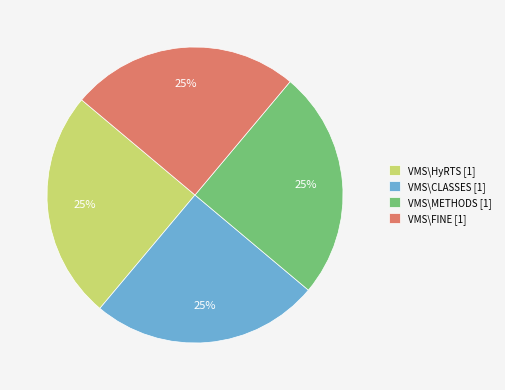

What is the ratio of the value at VMS\METHODS [1] to the value at VMS\HyRTS [1]?

1.0